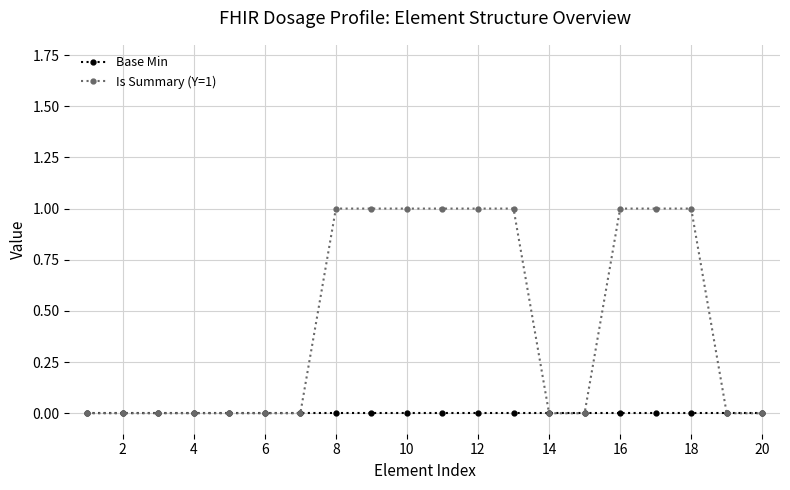

List the series in order of their peak value, lowest first.

Base Min, Is Summary (Y=1)